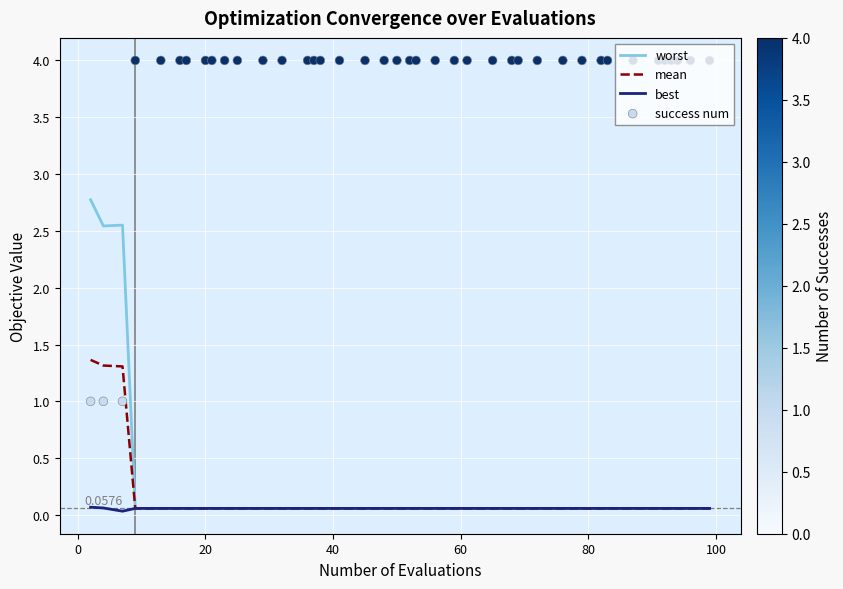

Is the value of success num at 13 greater than the value of worst at 17?

Yes